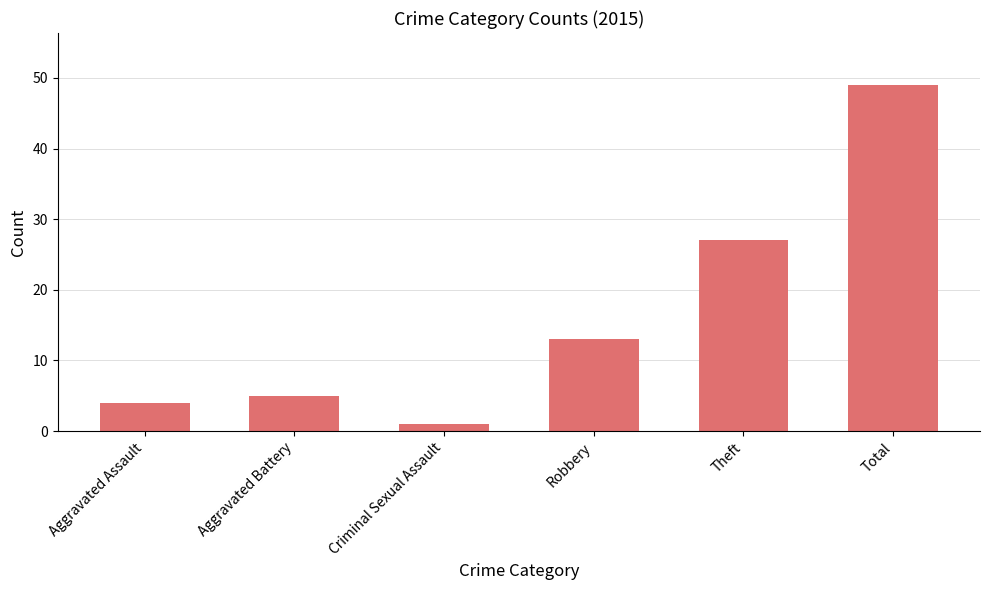

What is the minimum value shown in the chart?

1